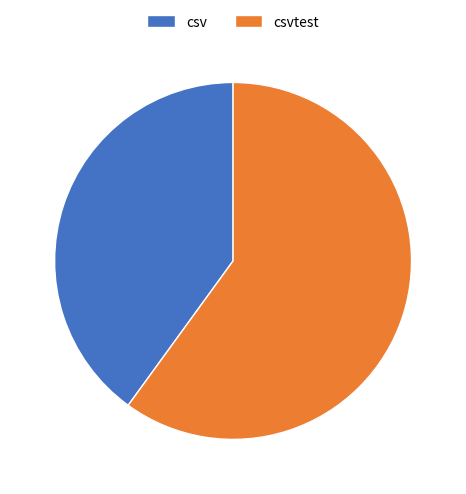

Do csvtest and csv together represent more than half of the pie?

Yes